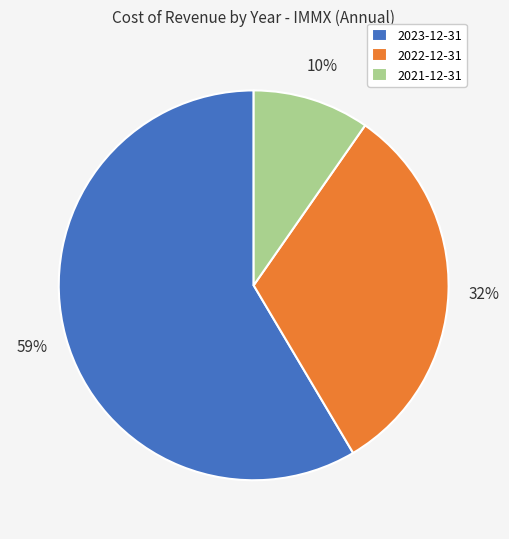

Combined, do 2023-12-31 and 2022-12-31 account for over 50%?

Yes